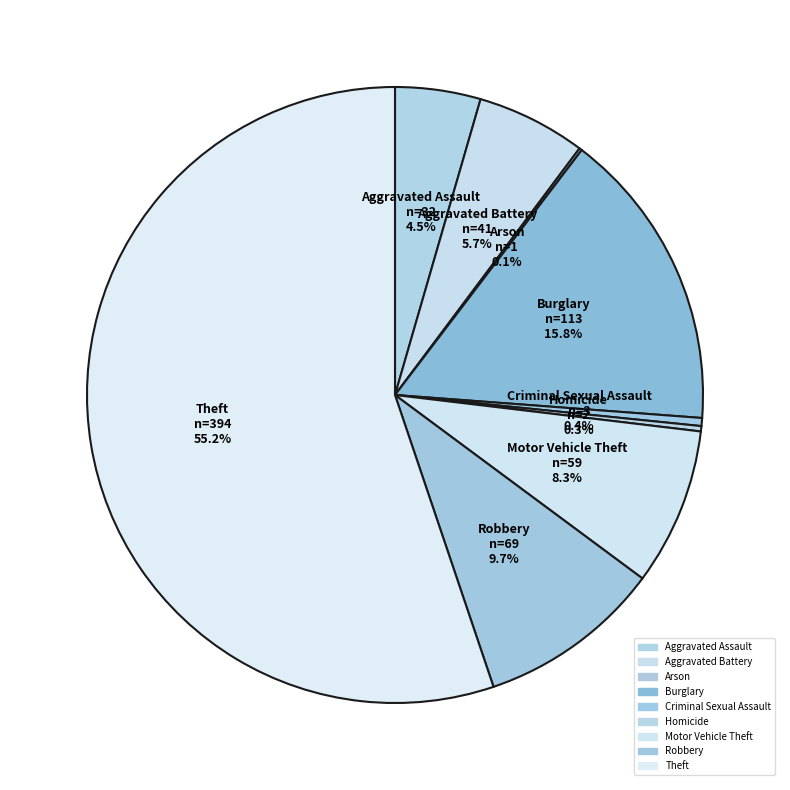

Which category accounts for the majority?

Theft